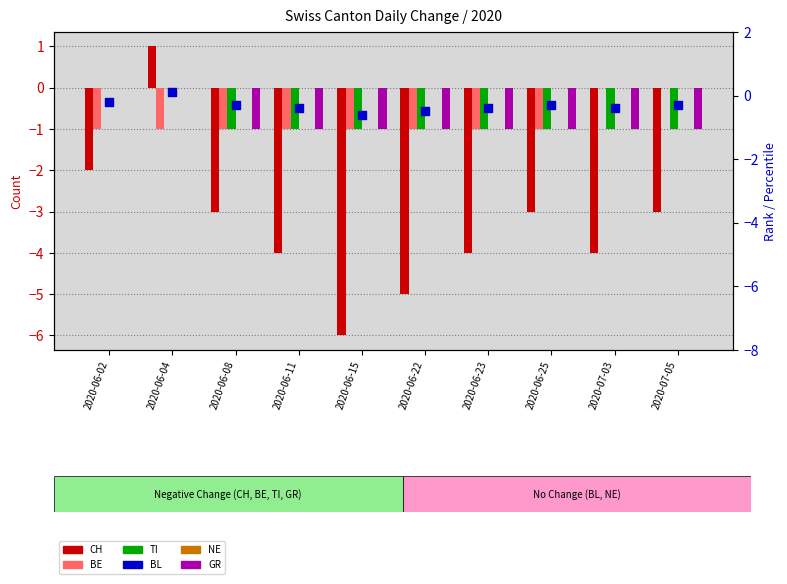

Which series has the widest spread of Y values?

CH